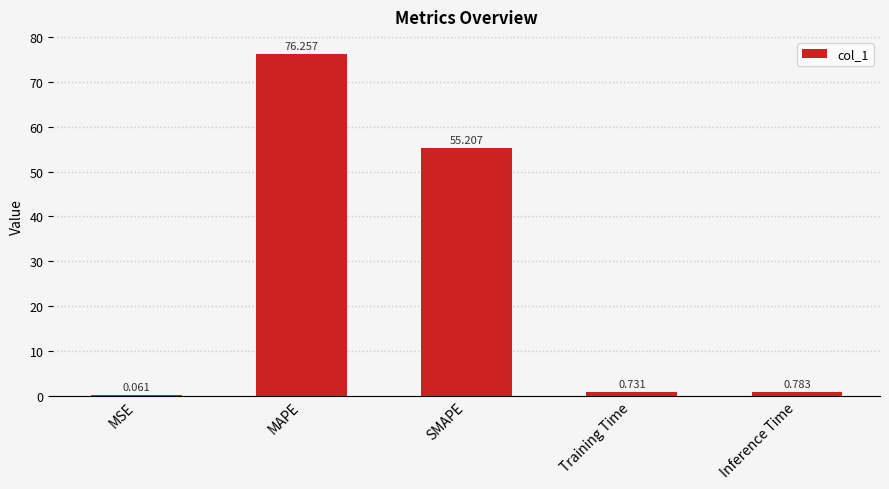

At which category does the chart reach its peak across all series?

MAPE